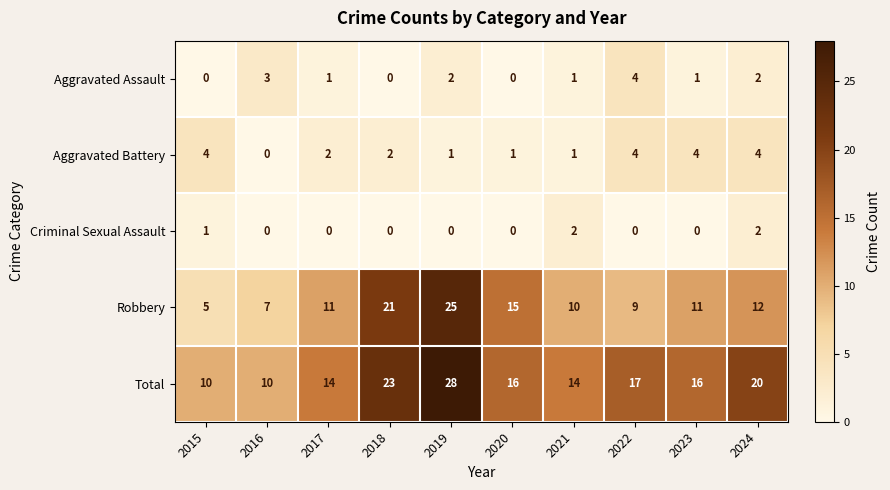

What is the sum of all Total values?

168